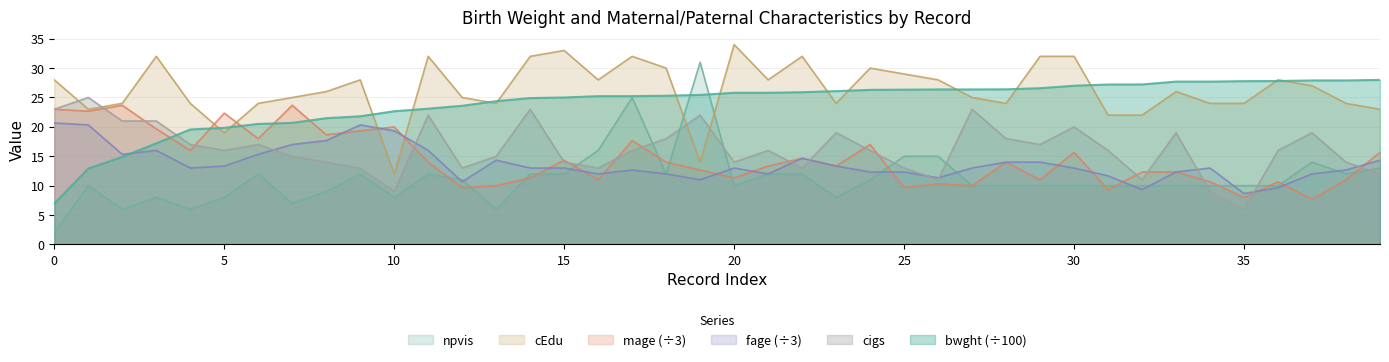

The value of bwght at 5 is 4.0. True or false?

False